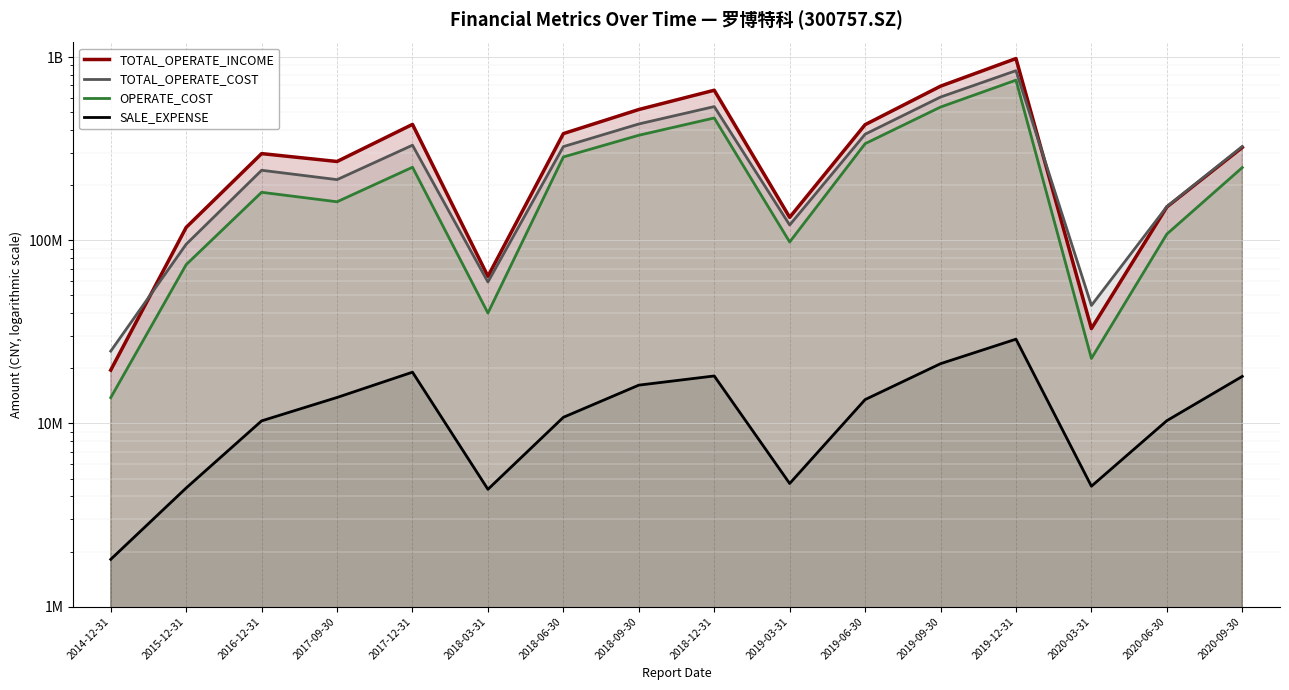

Is the value of SALE_EXPENSE at 2017-12-31 greater than the value of TOTAL_OPERATE_INCOME at 2019-06-30?

No